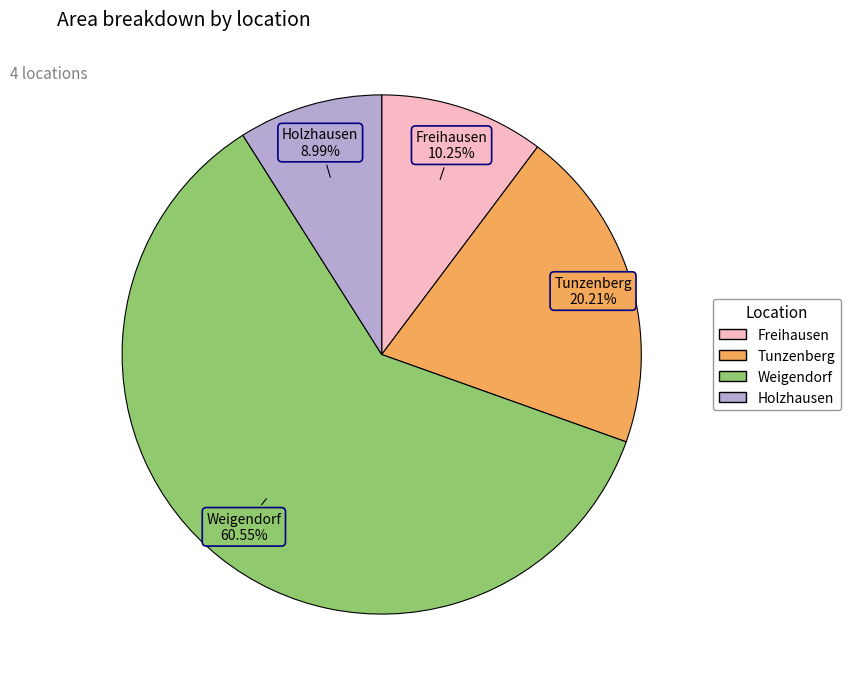

Is it true that Freihausen is 10% of the pie?

True